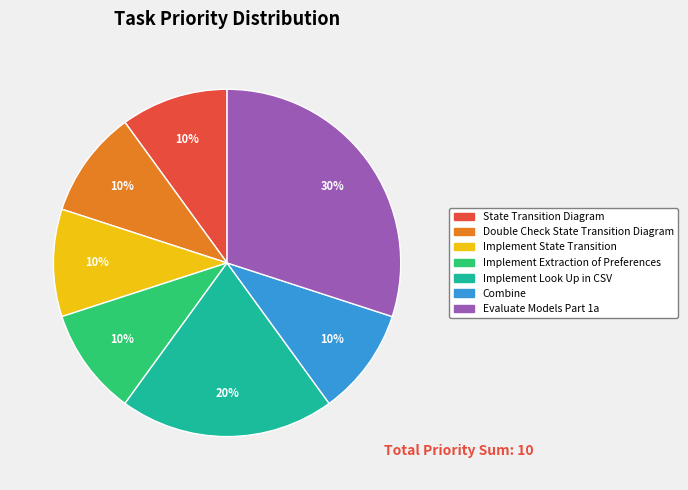

True or false: Evaluate Models Part 1a accounts for 30% of the total.

True